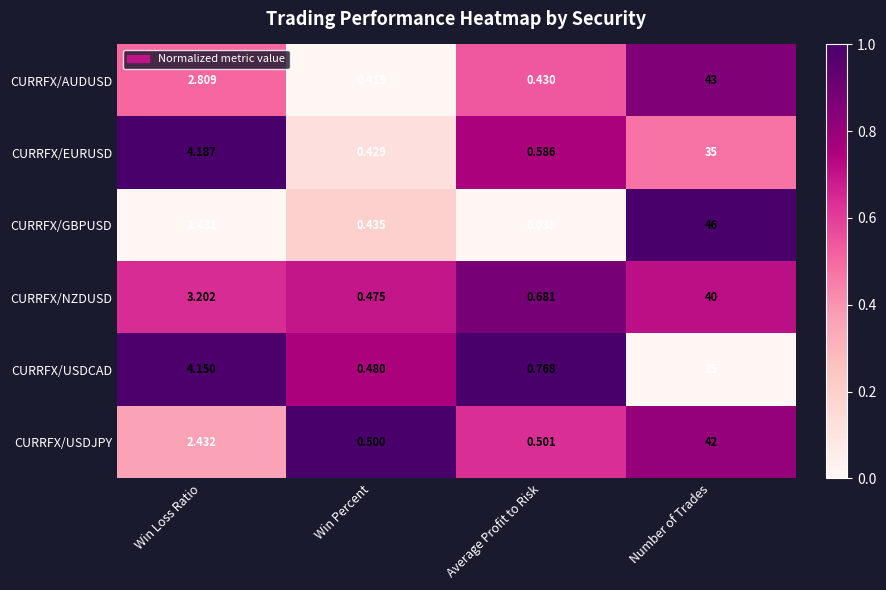

Which series has the widest spread of values?

CURRFX/GBPUSD